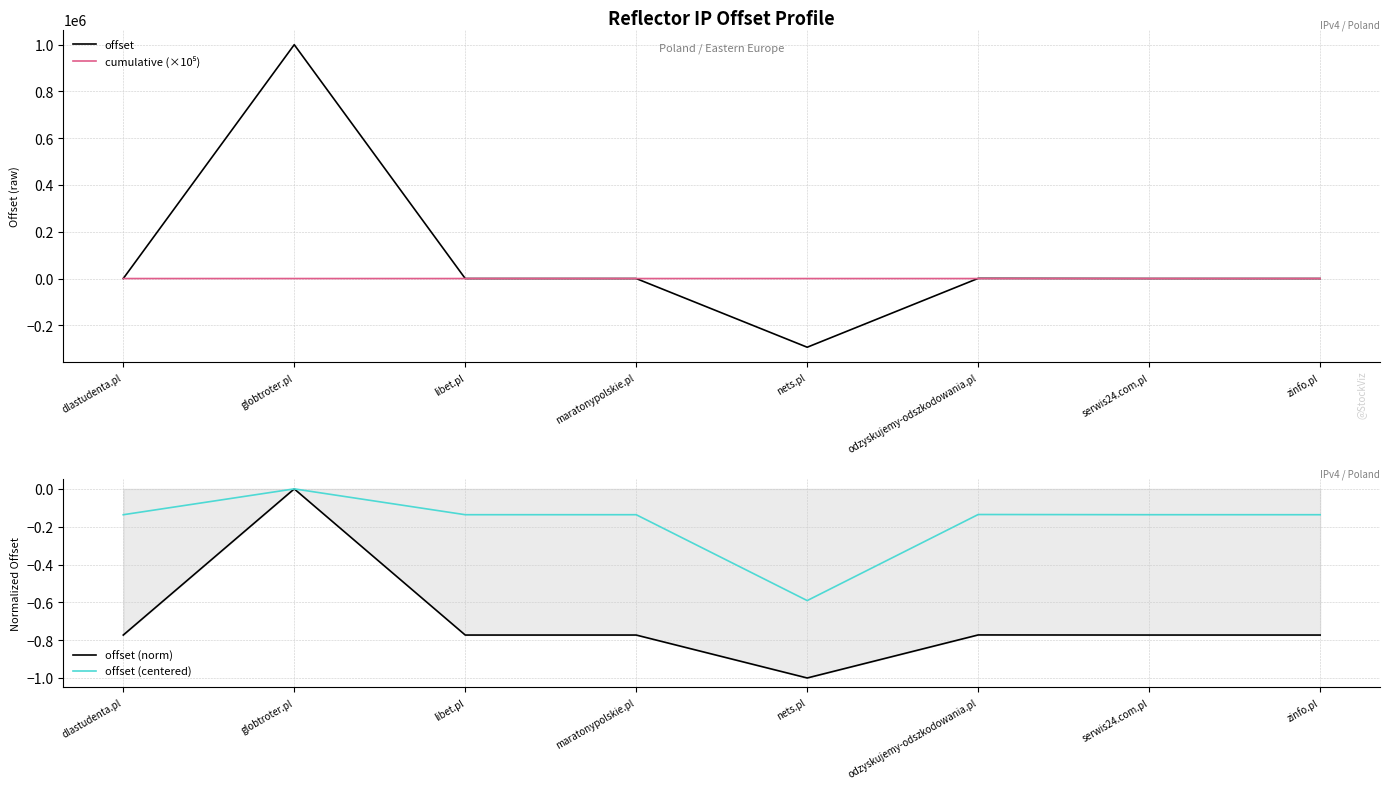

True or false: offset (centered) has more than 1 points higher than both neighbors.

True